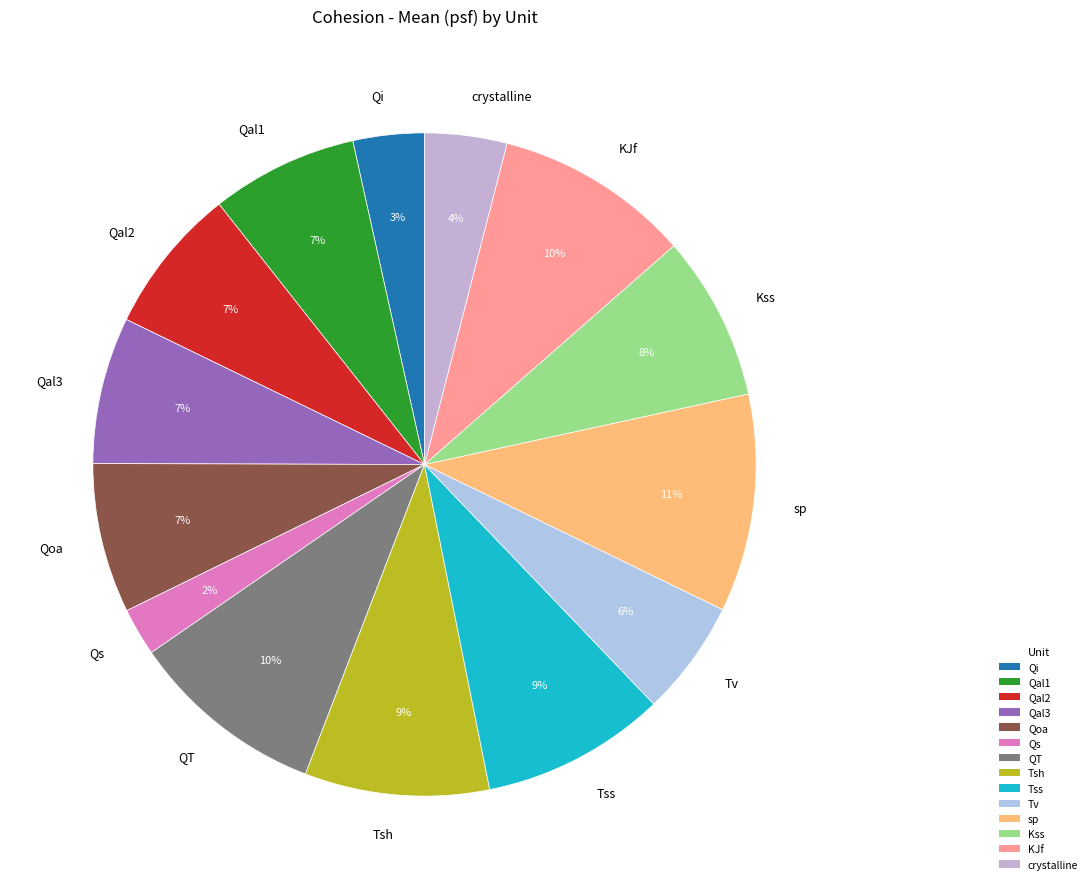

The Qal2 slice represents 18% of the pie. True or false?

False